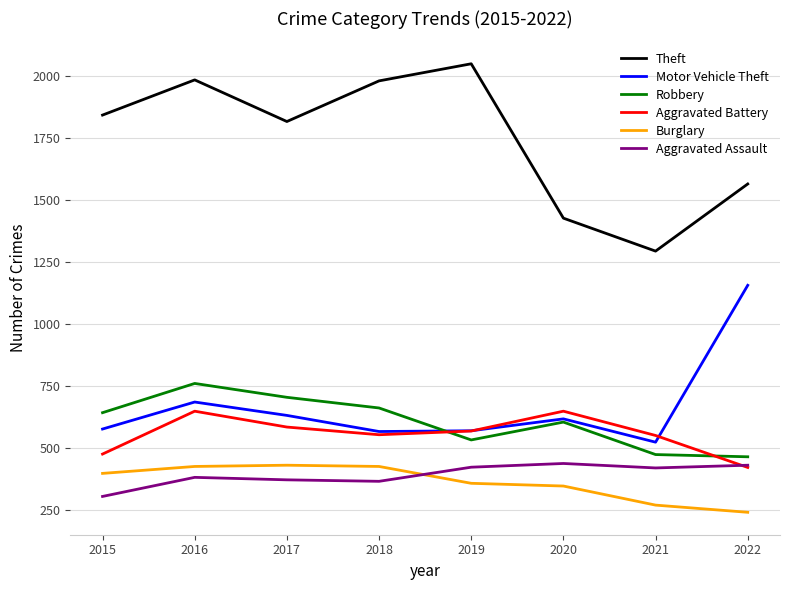

Does the chart have visible grid lines?

Yes